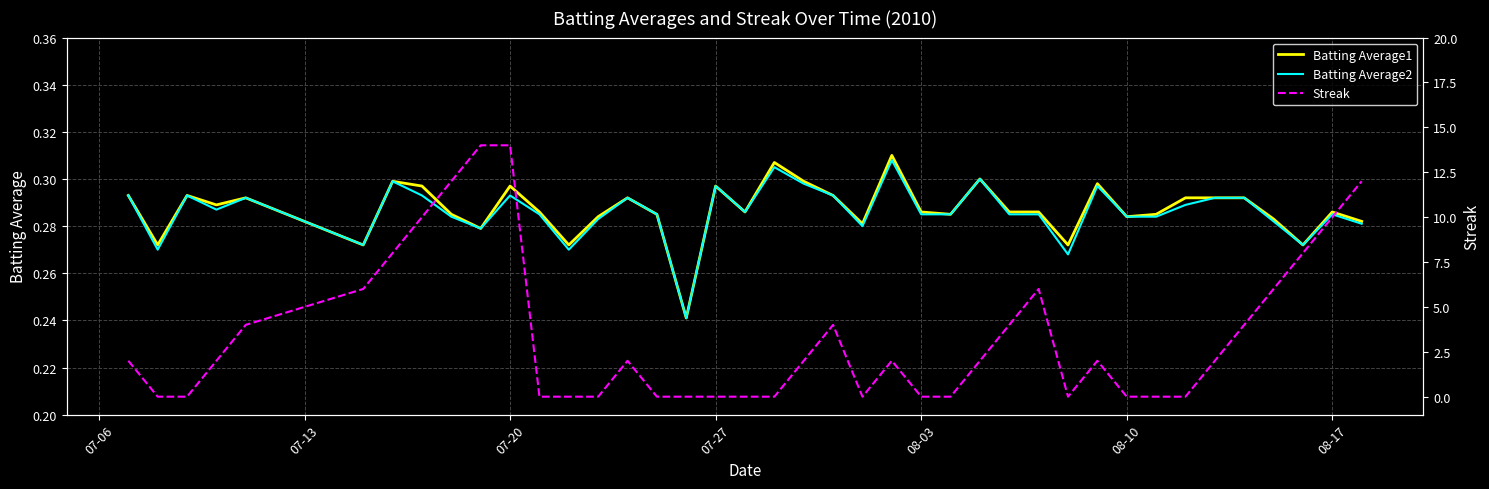

True or false: Batting Average2 and Batting Average1 cross at least once.

False